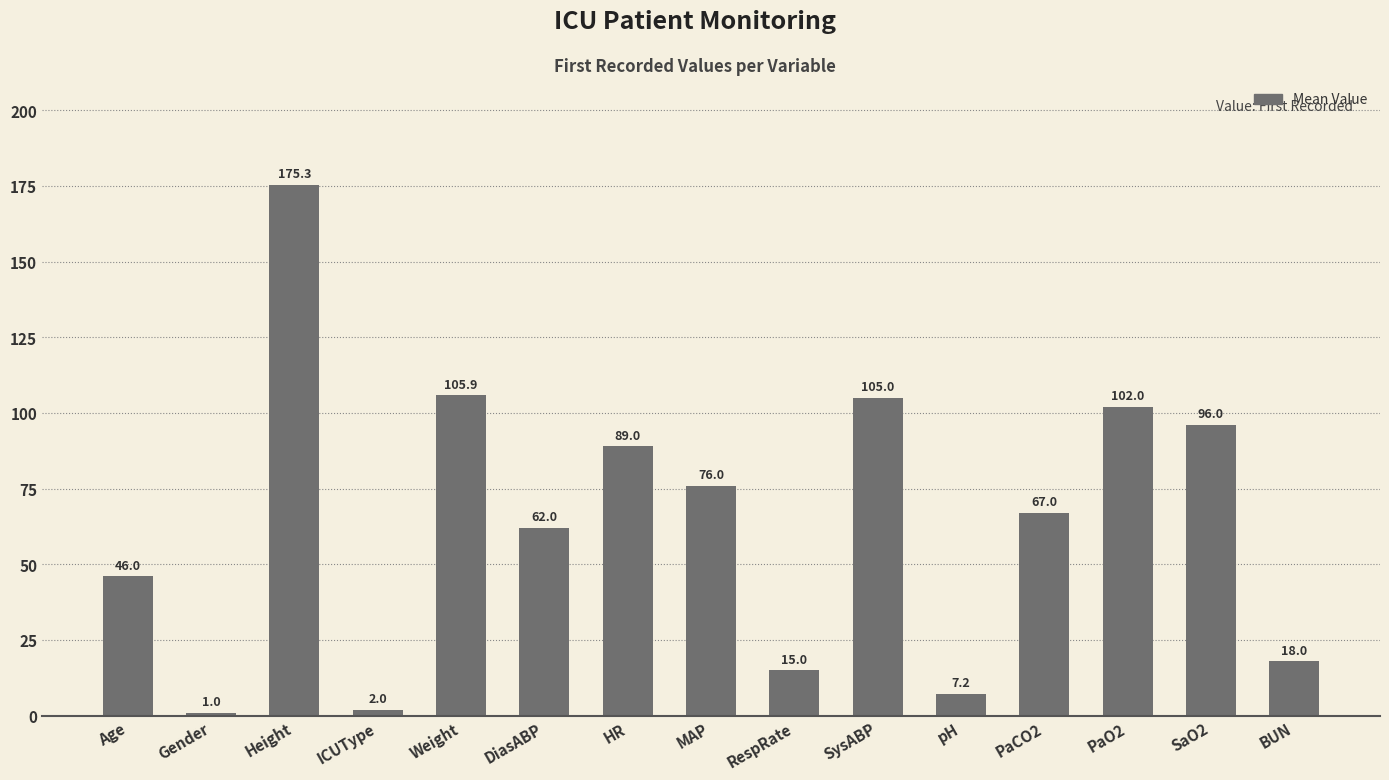

What is the label of the 3rd bar from the right?

PaO2